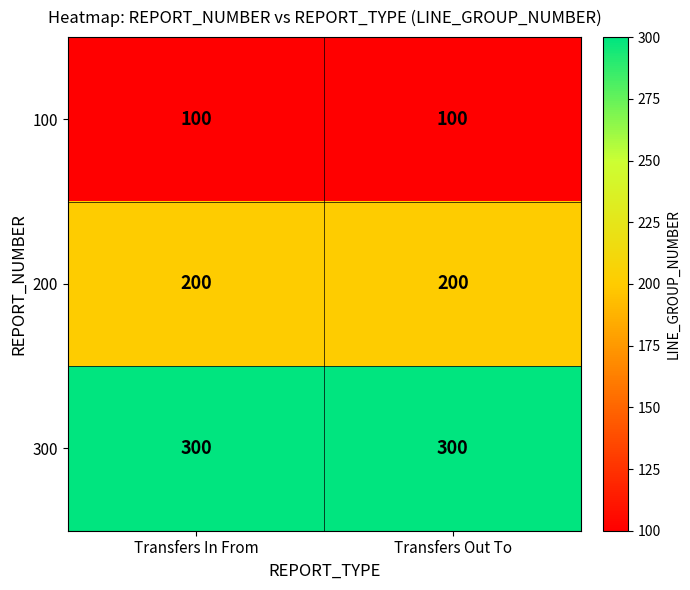

What is the total value across all series at Transfers Out To?

600